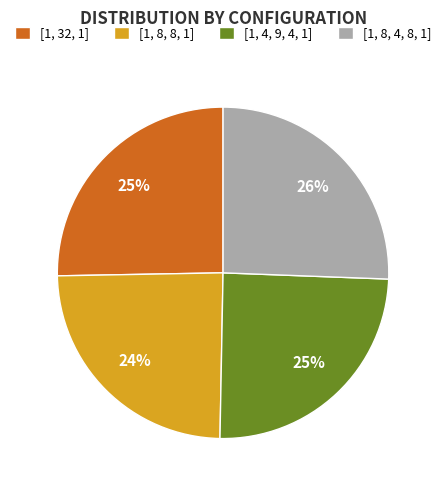

What percentage is the [1, 8, 4, 8, 1] slice, to the nearest percent?

26%